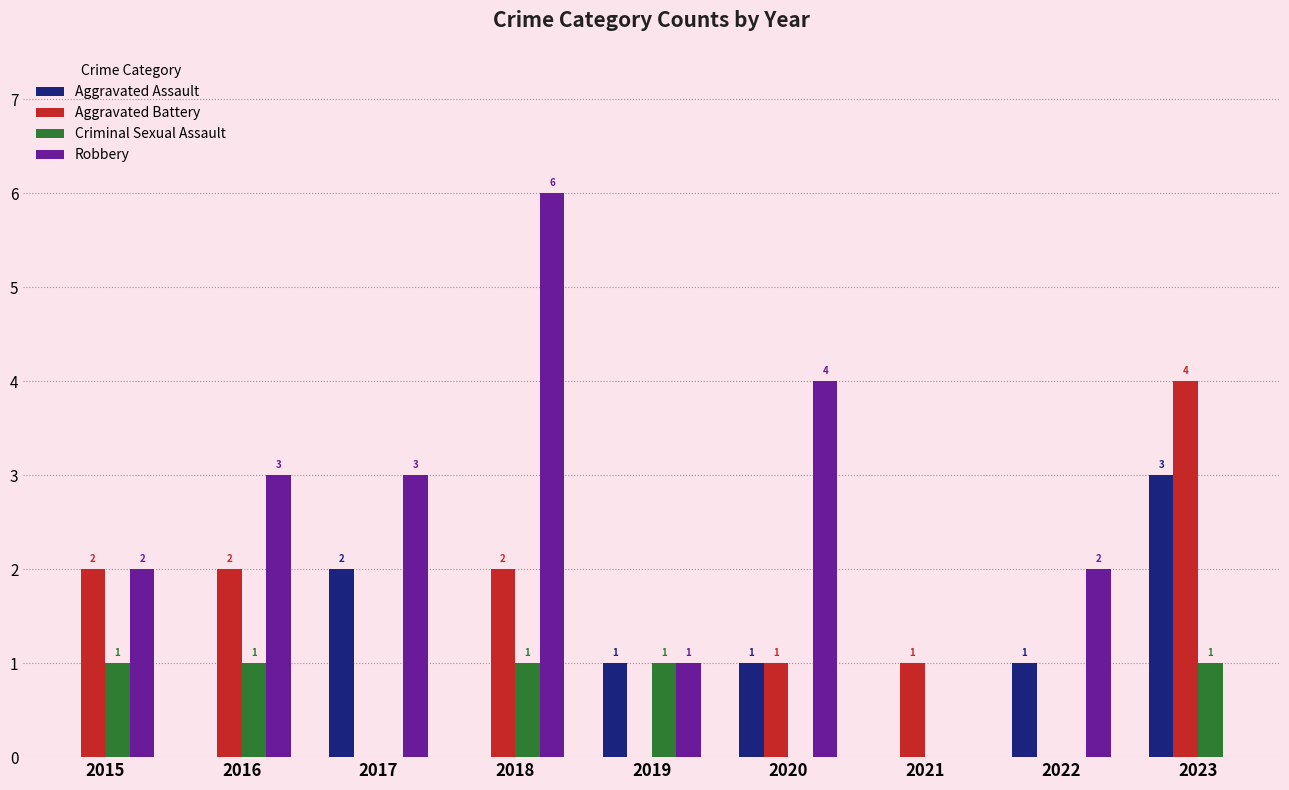

True or false: Robbery has a value of 6 at 2018.

True